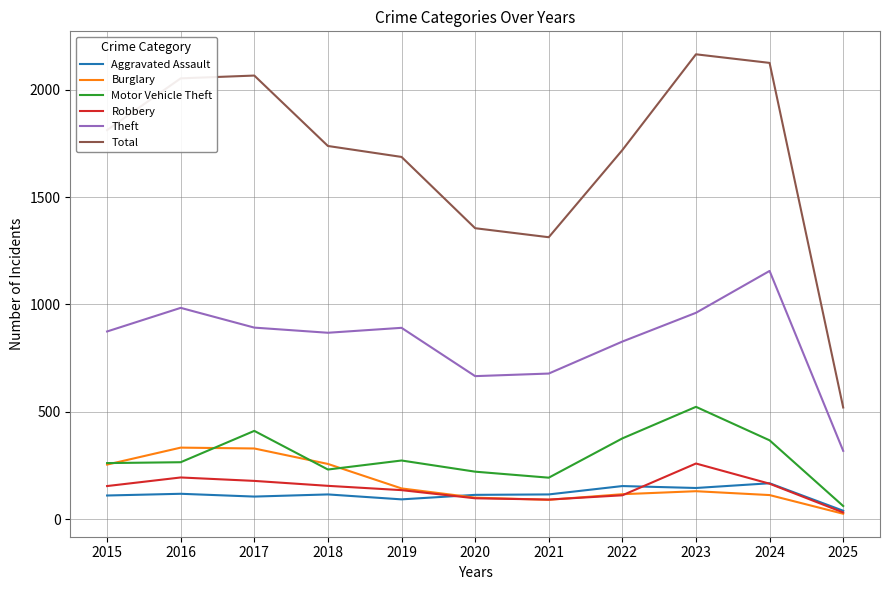

What is the difference between the second highest and second lowest values in the Total series?

812